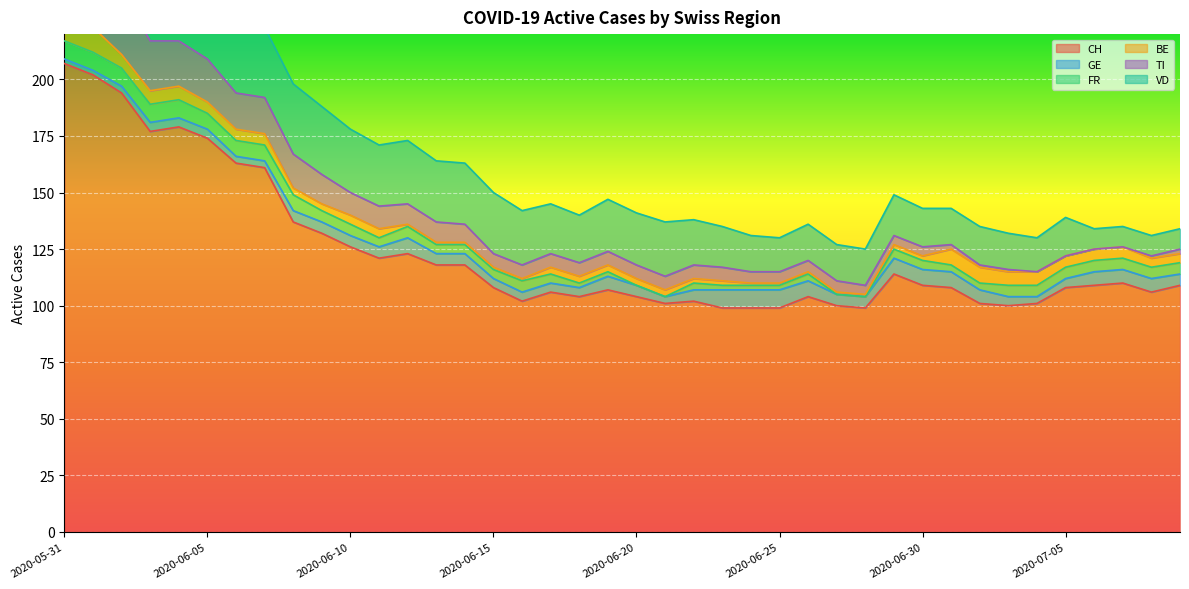

At which label does BE first exceed 3?

2020-05-31